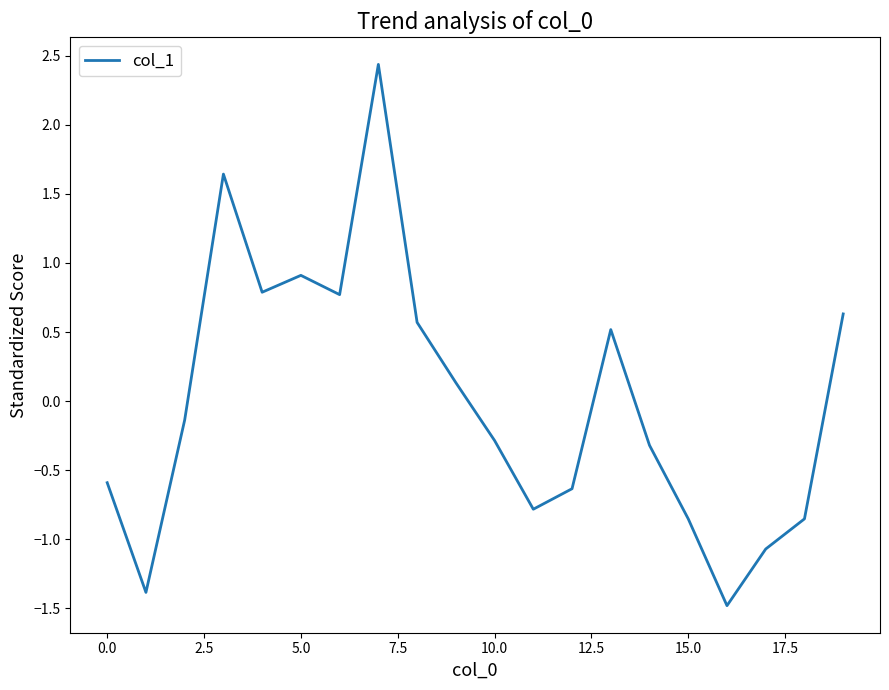

What is the difference between the maximum and minimum values?

3.9